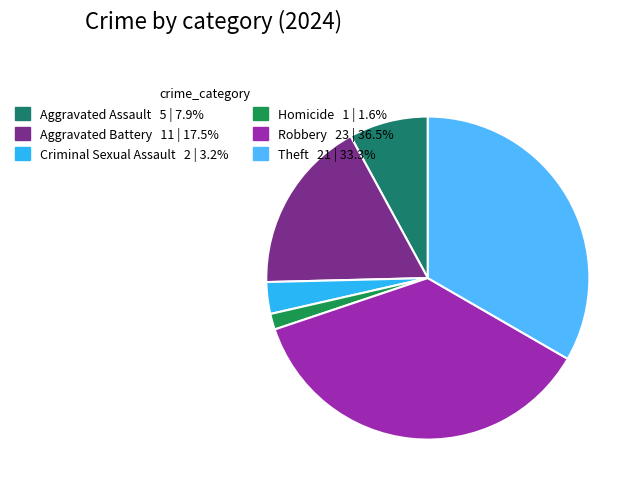

To the nearest percent, what percentage of the pie is Aggravated Assault?

8%